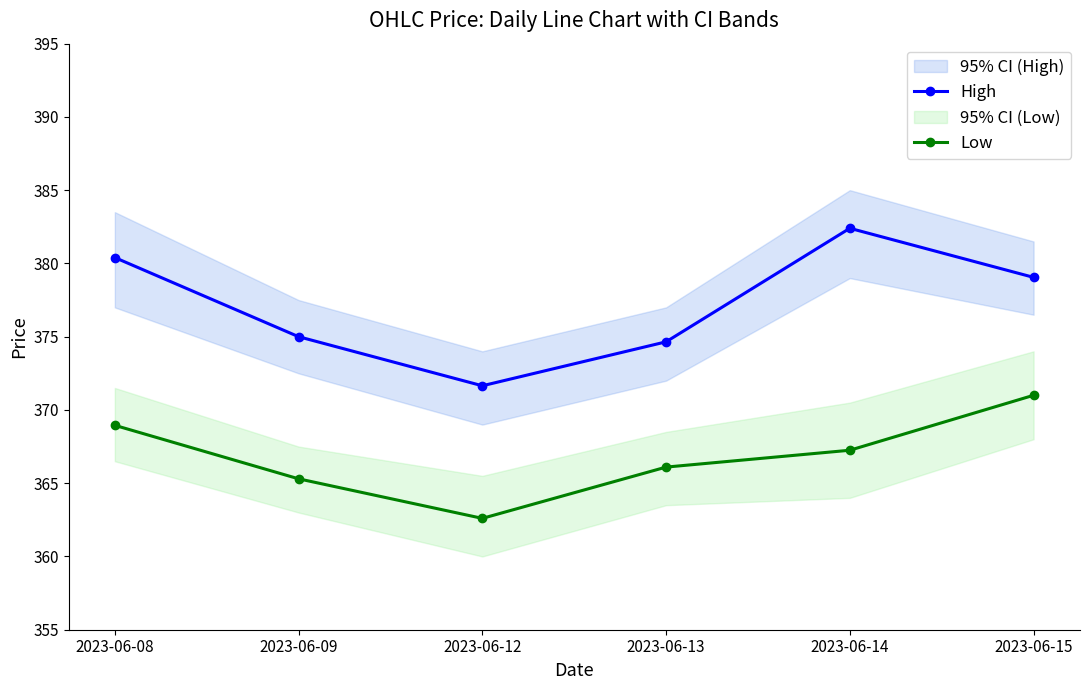

True or false: High has more than 1 interior local peaks.

False